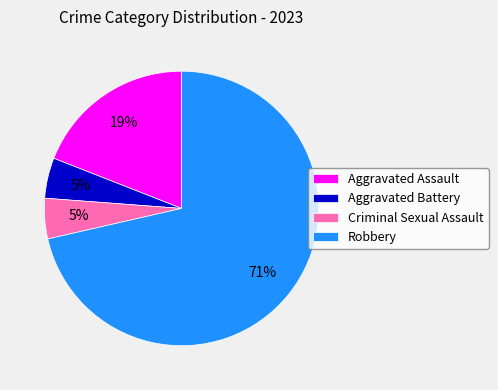

To the nearest percent, what portion does Robbery represent?

71%